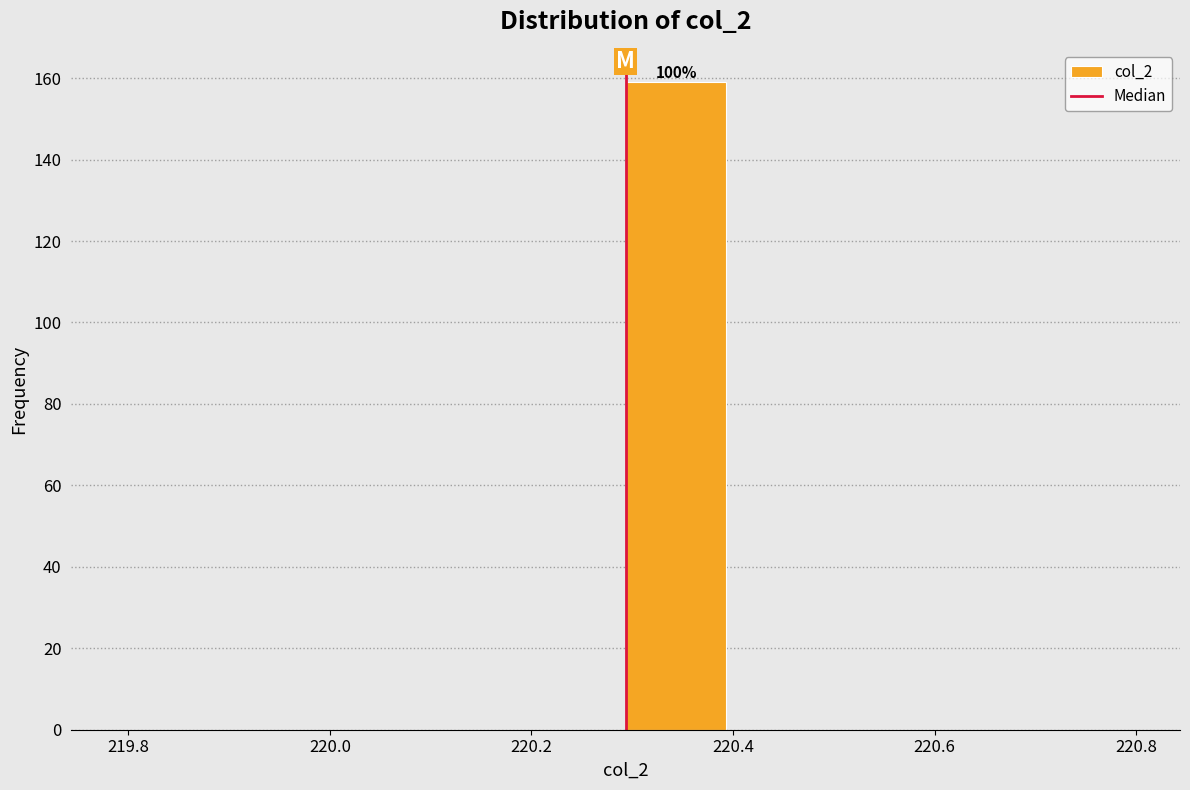

Over which range of the x-axis is the bar tallest?

220.3 to 220.4